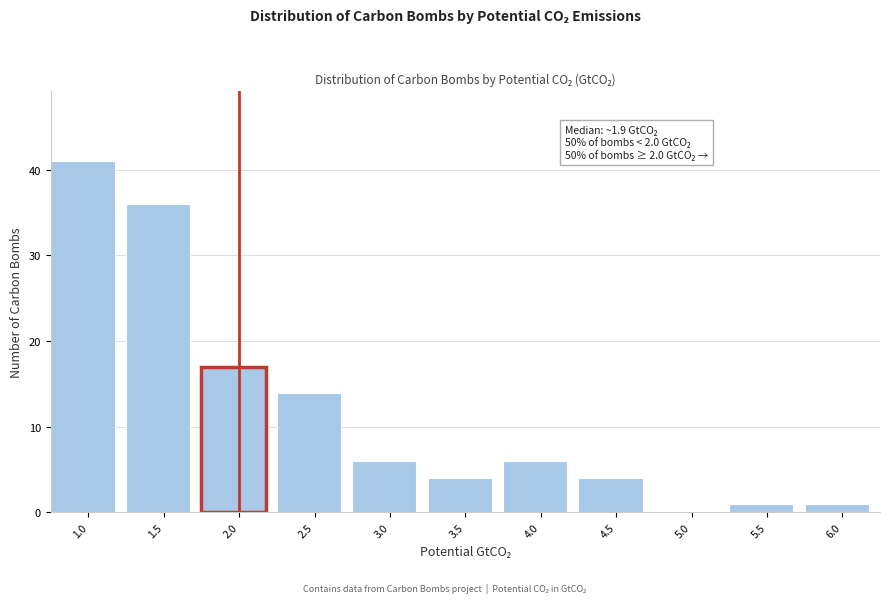

Reading right to left, transcribe all the data shown in this chart.

6.0=1	5.5=1	5.0=0	4.5=4	4.0=6	3.5=4	3.0=6	2.5=14	2.0=17	1.5=36	1.0=41